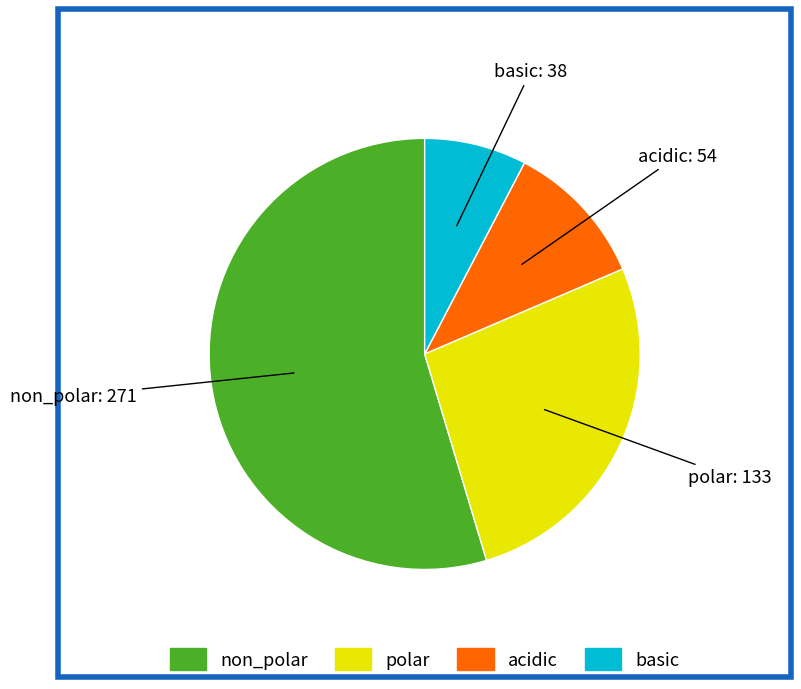

Does non_polar account for over 50% of the chart?

Yes